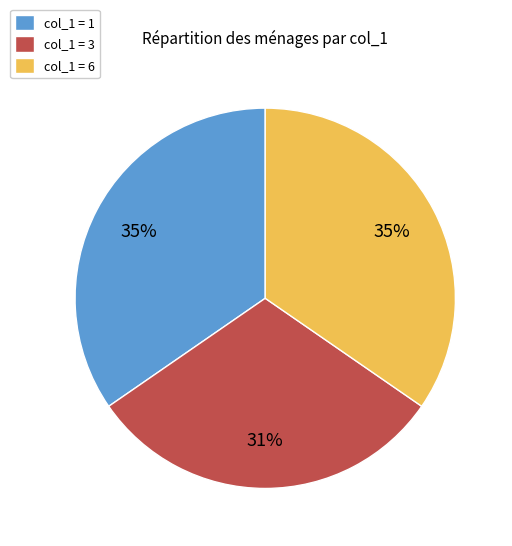

What is the ratio of the value at col_1 = 3 to the value at col_1 = 1?

0.9